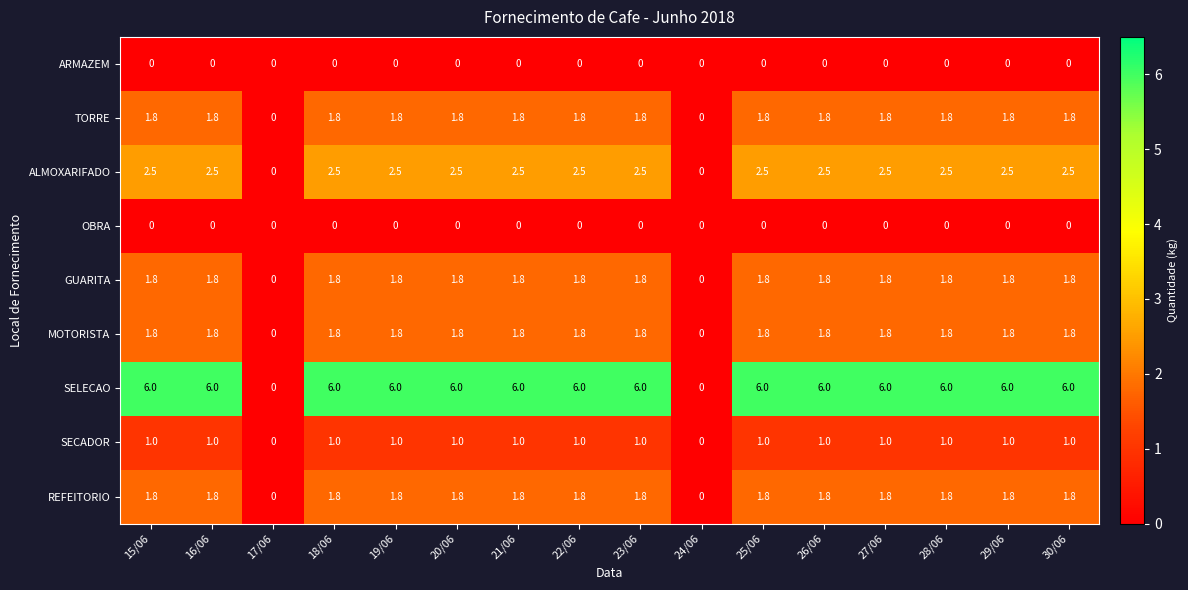

What is the greatest value displayed?

6.0